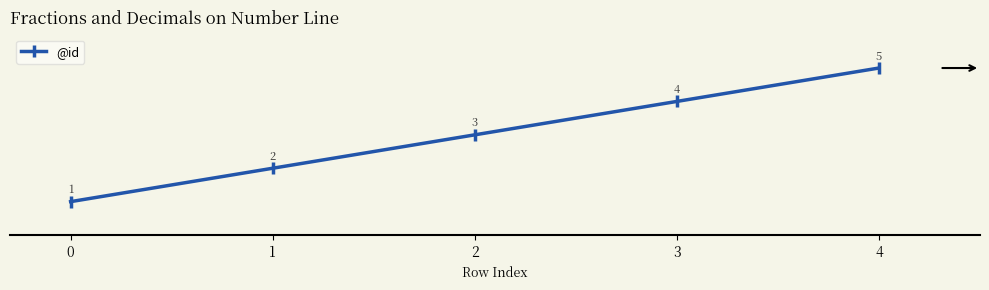

How many values are between 2 and 4?

3